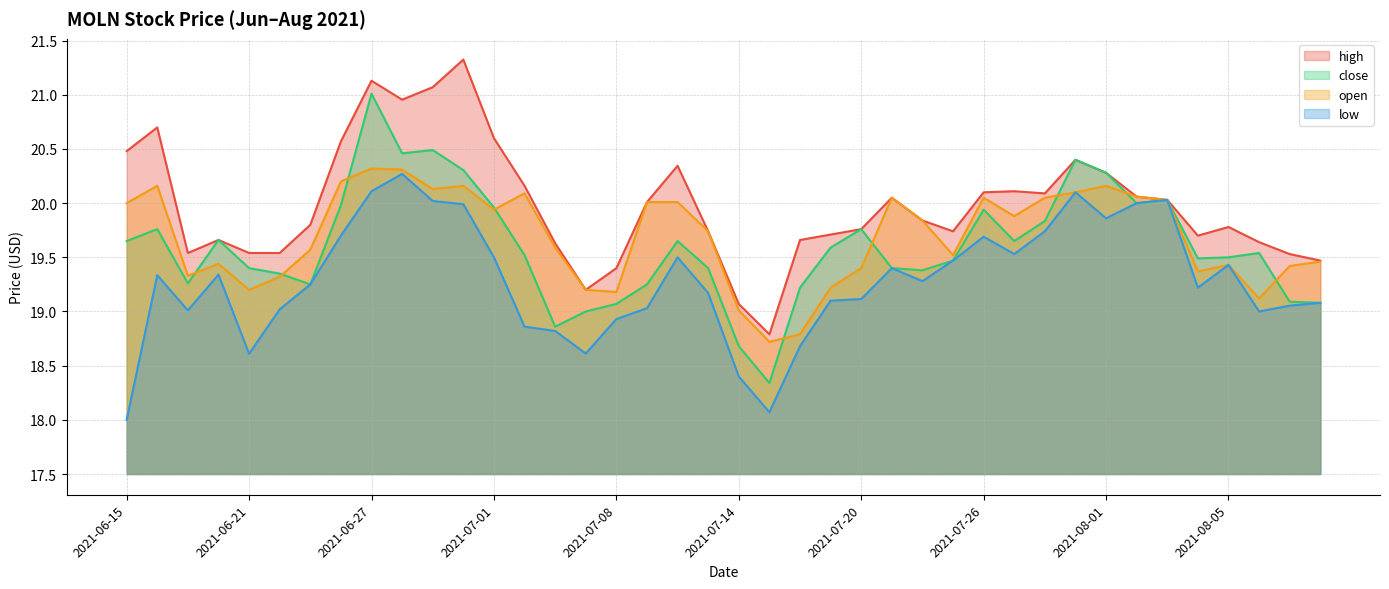

What value does the high series have at 2021-07-21?

20.0